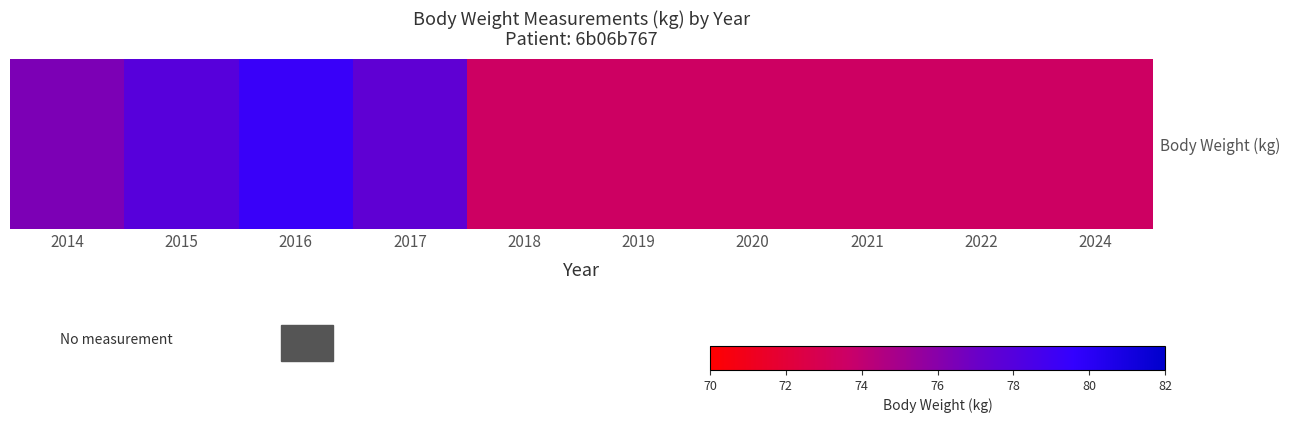

Which label corresponds to the largest value in the chart?

2016